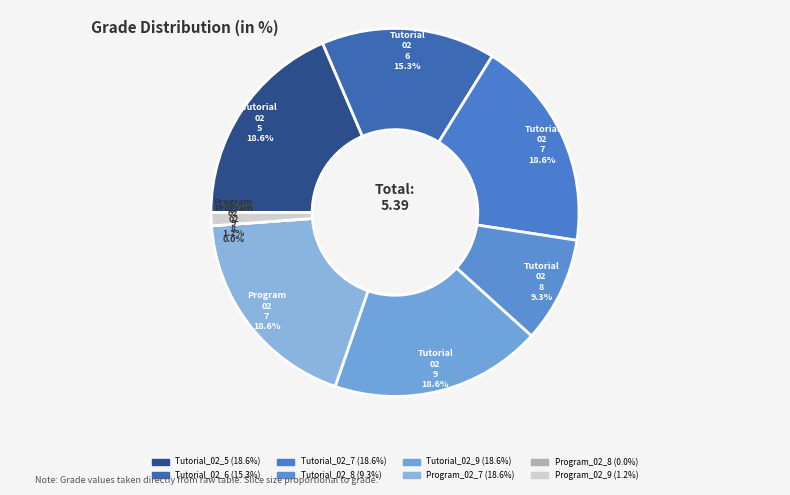

True or false: Tutorial_02_8 accounts for 24% of the total.

False